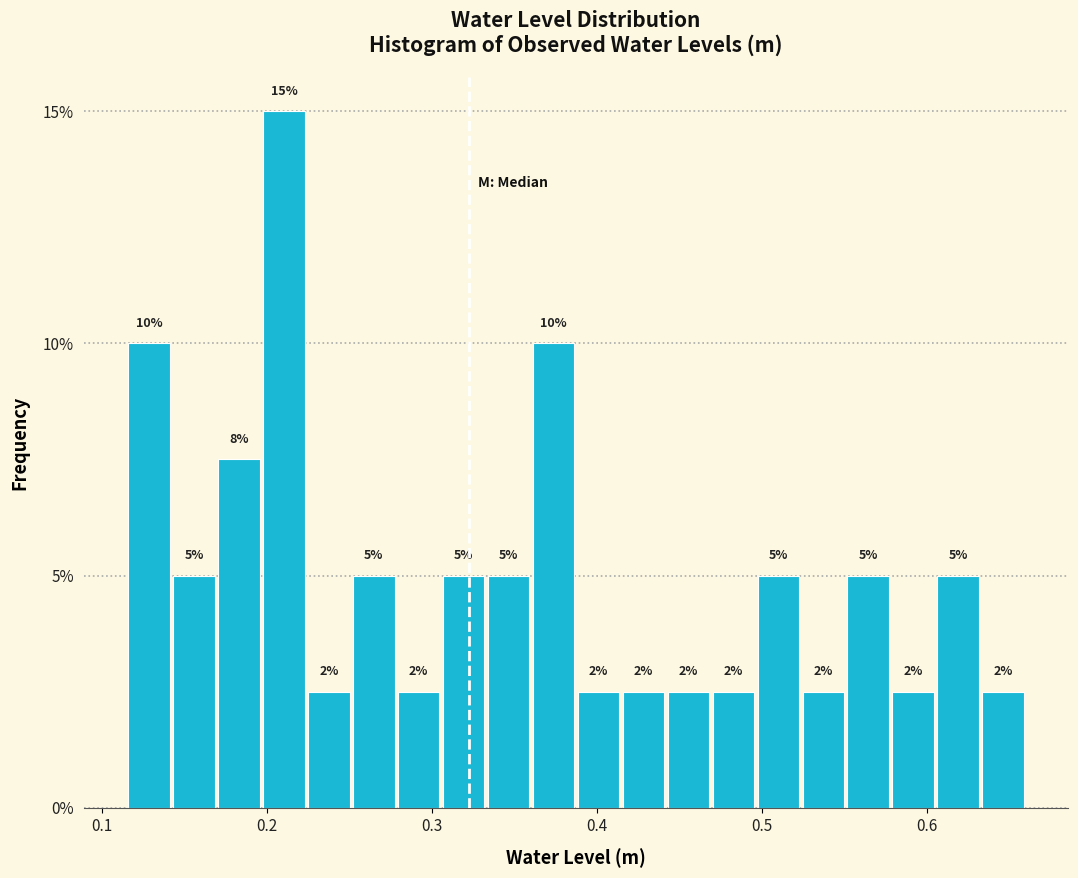

Around what value on the x-axis is the tallest bar? Give the approximate position of its centre, as read against the axis.

0.21